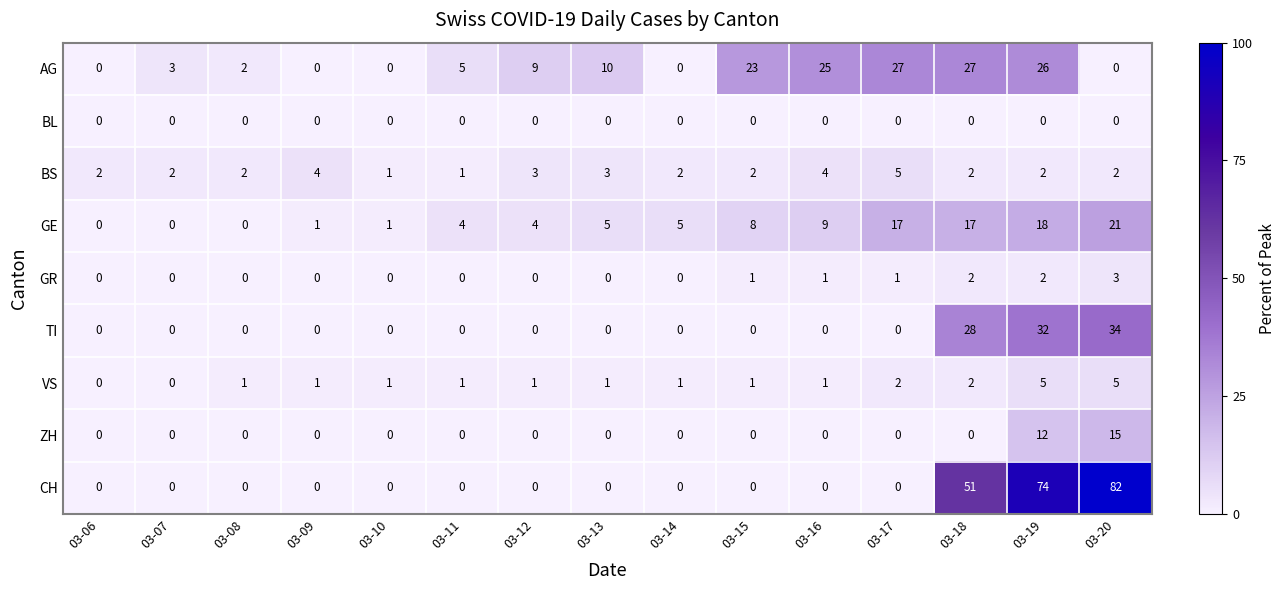

What is the difference between the maximum and minimum values in the TI series?

34